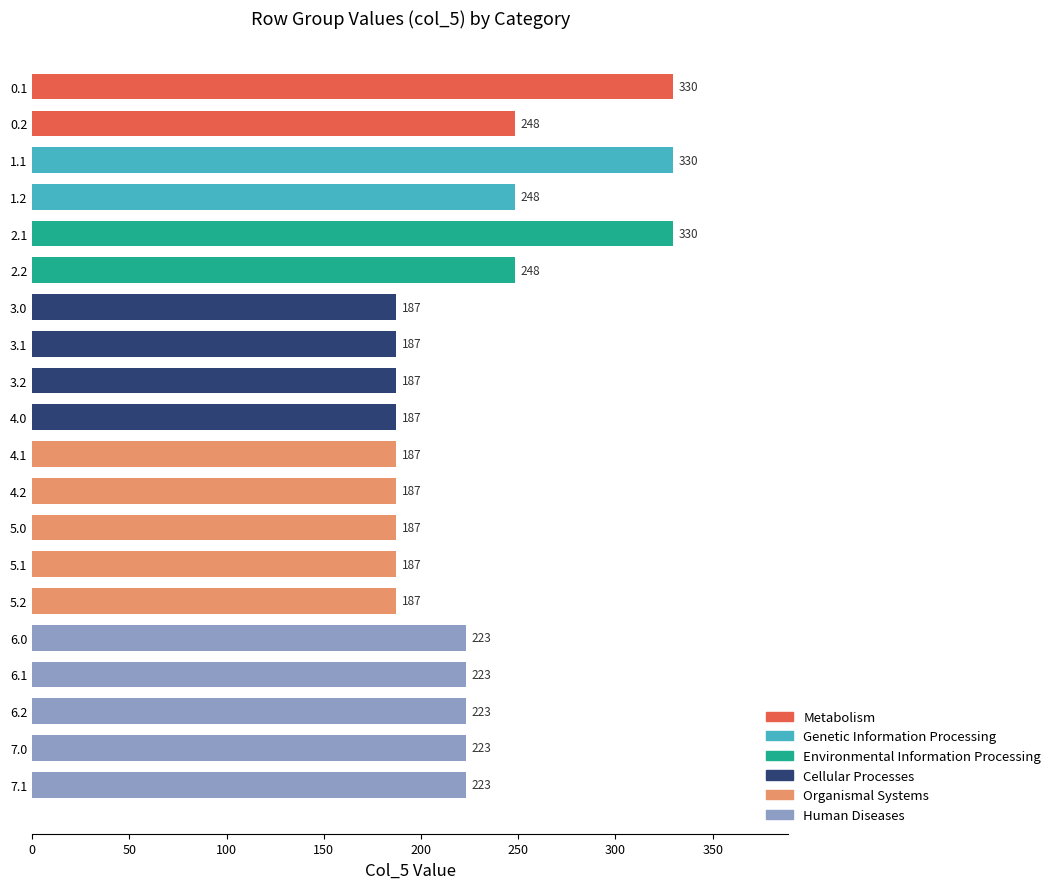

What is the smallest value displayed?

187.0